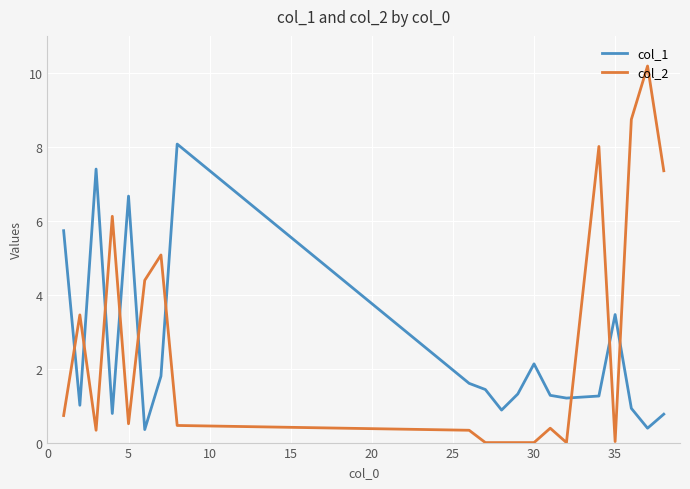

What is the maximum value shown in the chart?

10.2